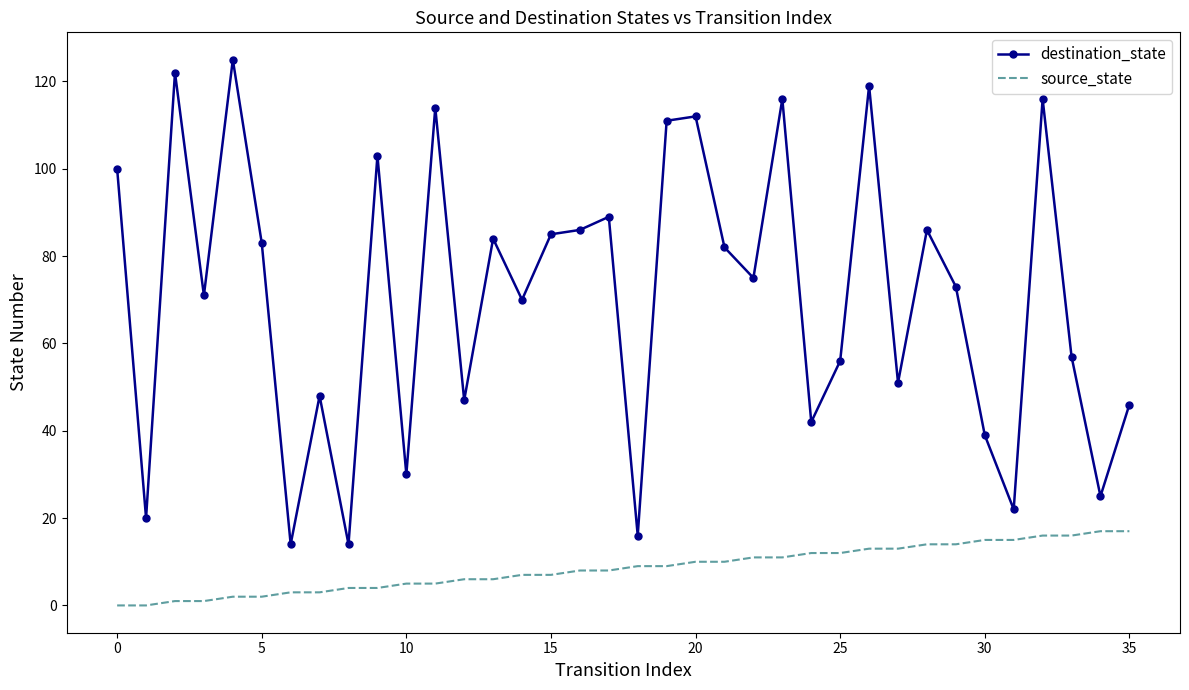

Which series has the largest total across all categories?

destination_state